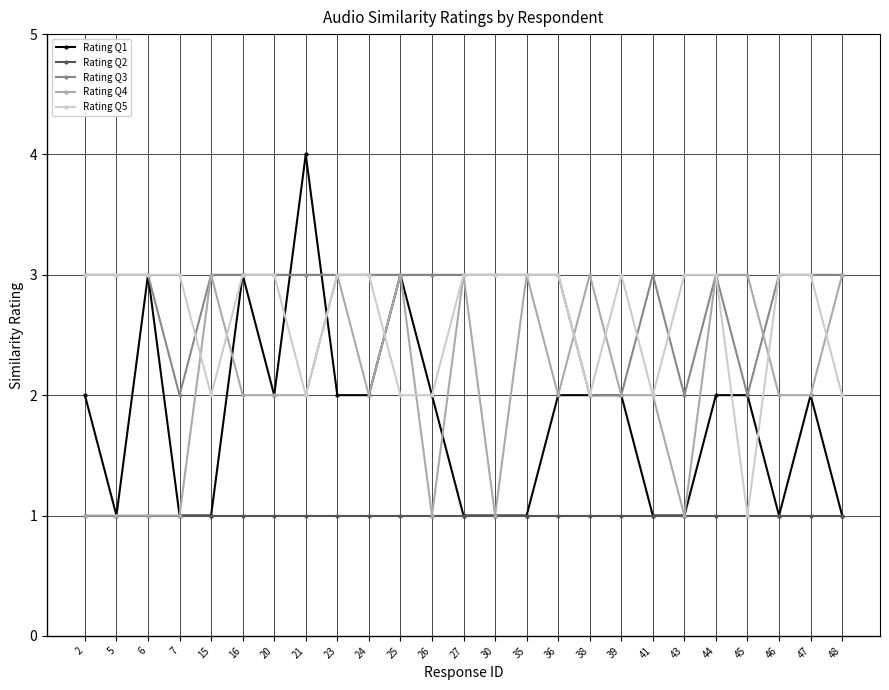

The value of Rating Q1 at 15 is 2. True or false?

False